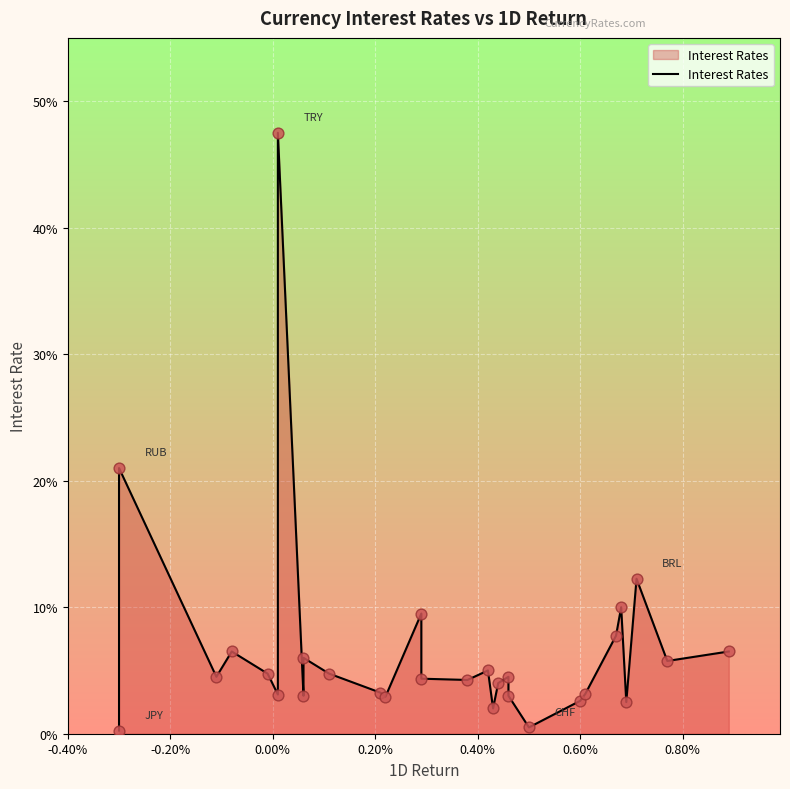

Between 0.60% and 0.40%, which is larger?

0.40%